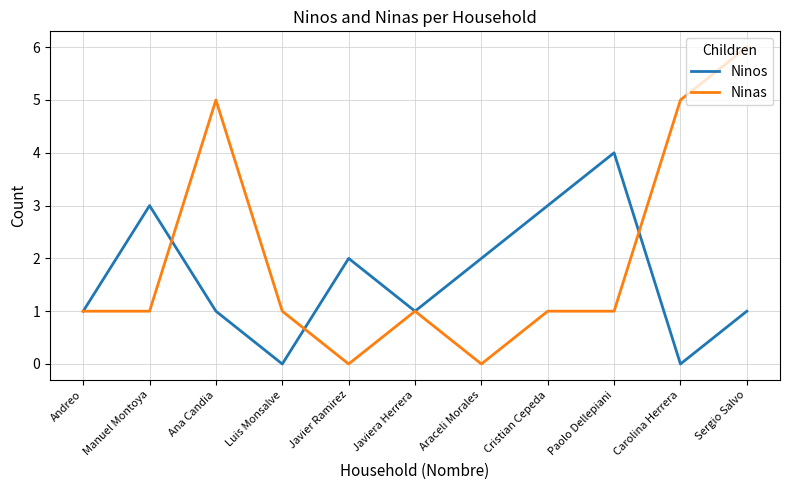

What is the spread (max minus min) of values at Sergio Salvo?

5